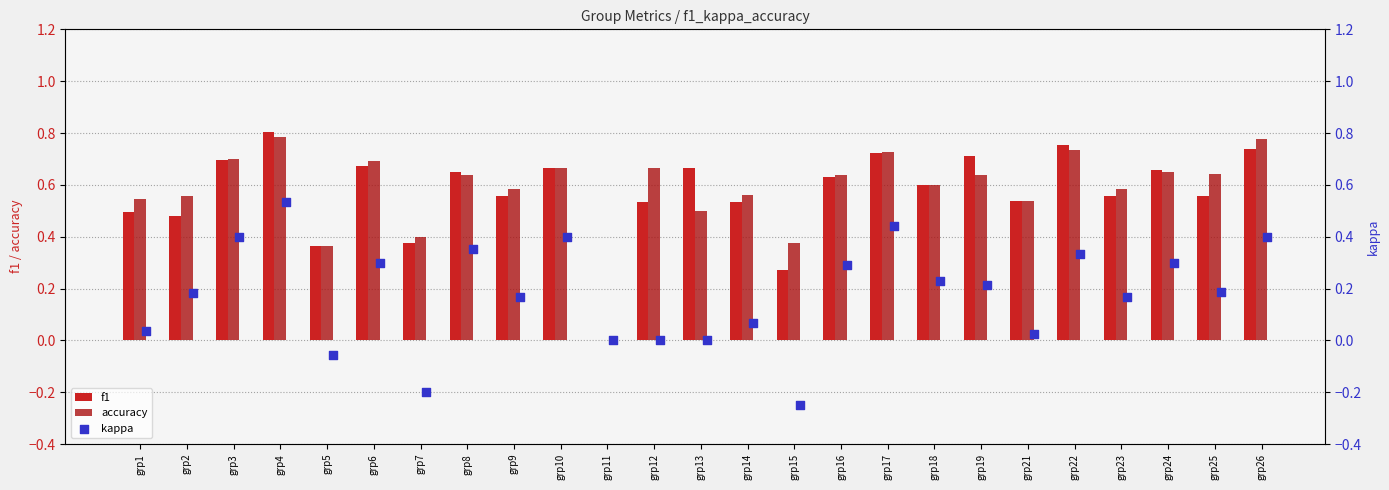

Is the value of accuracy at grp19 greater than the value of f1 at grp14?

Yes